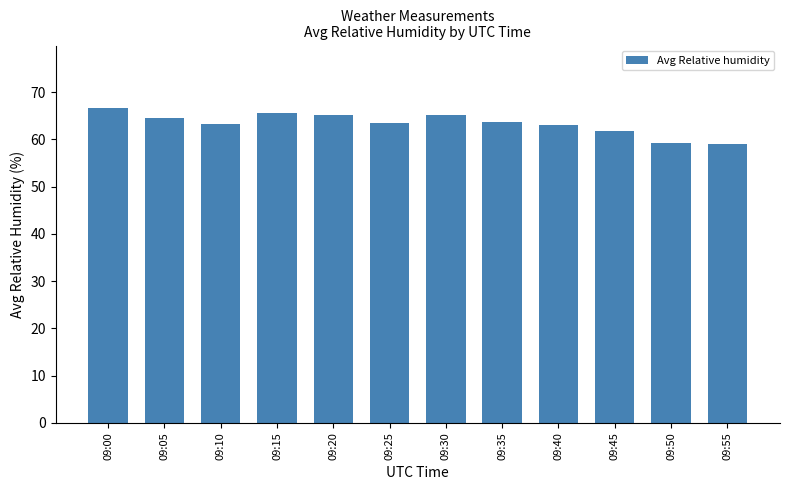

What is the ratio of the value at 09:45 to the value at 09:05?

1.0